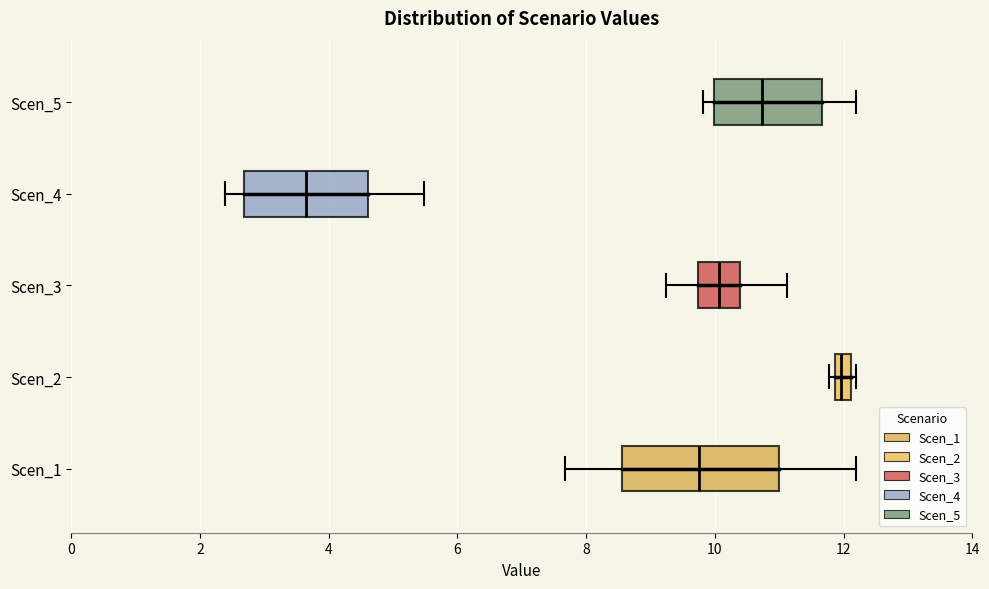

Which box's median line is the furthest to the right?

Scen_2